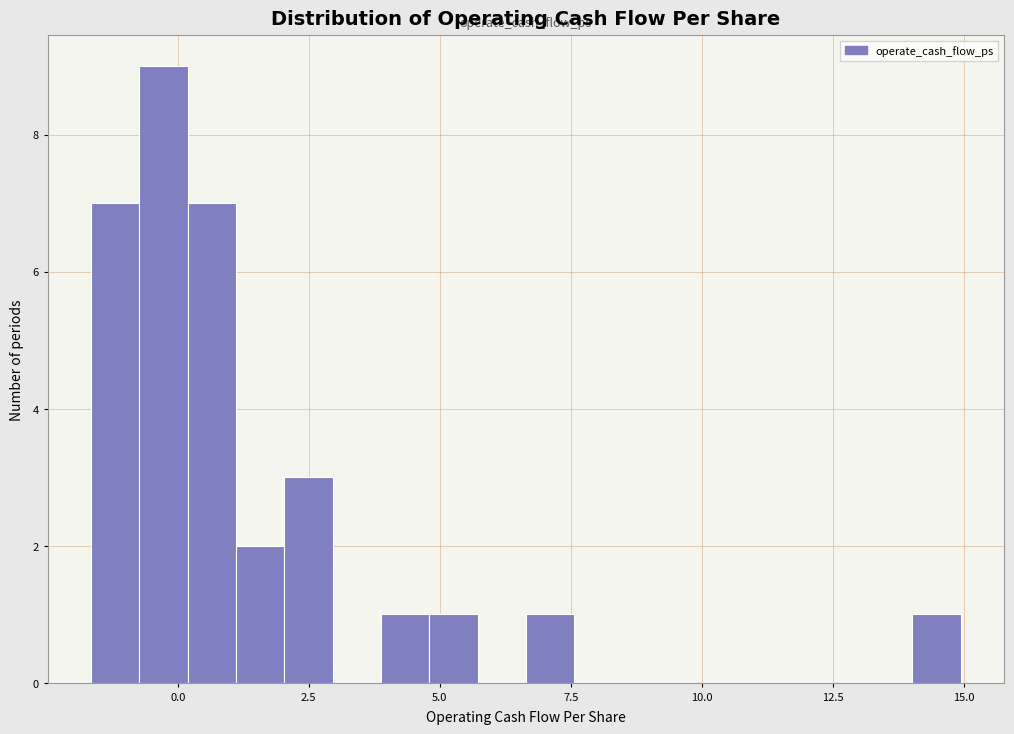

Read against the x-axis, roughly where is the centre of the tallest bar?

-0.5